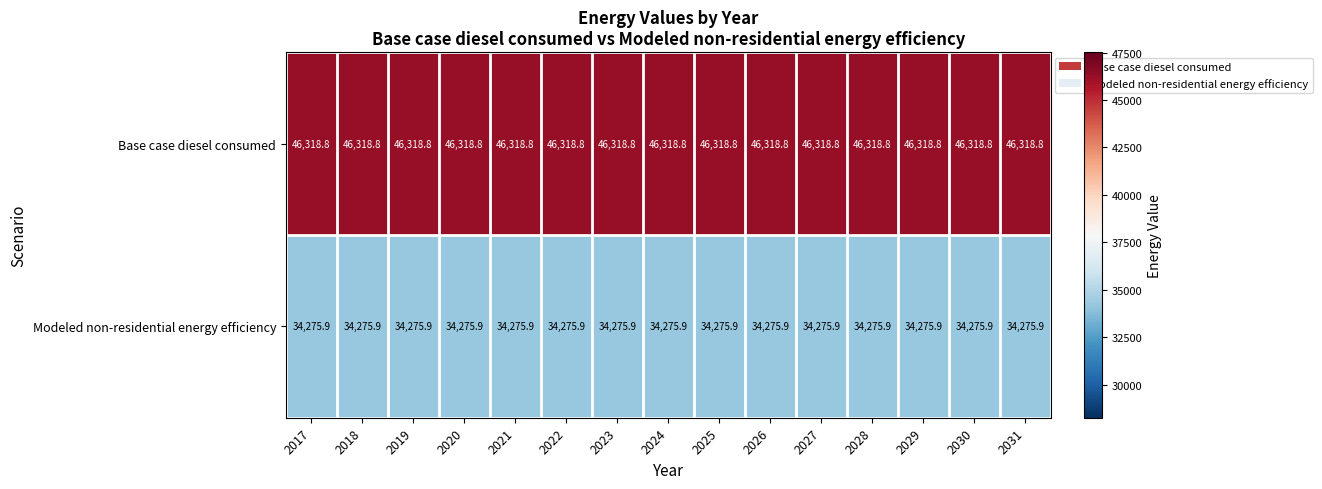

Which series has the largest total across all categories?

Base case diesel consumed